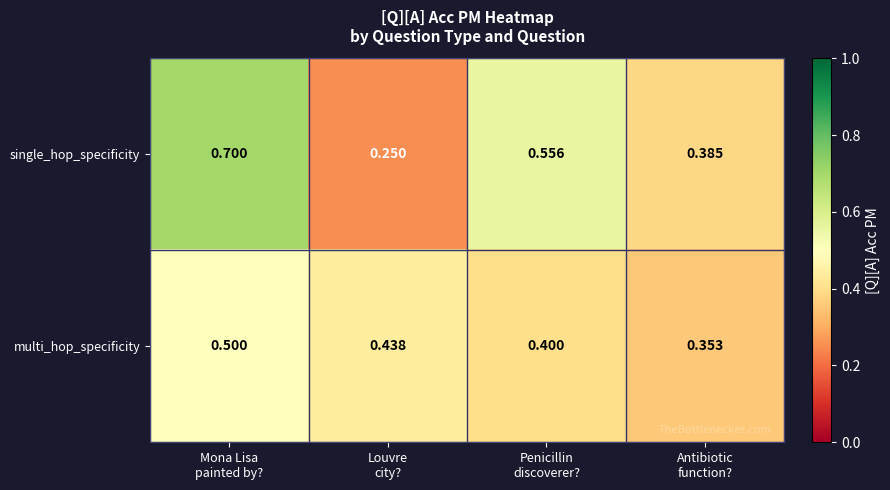

Which series has the largest range (max minus min)?

single_hop_specificity